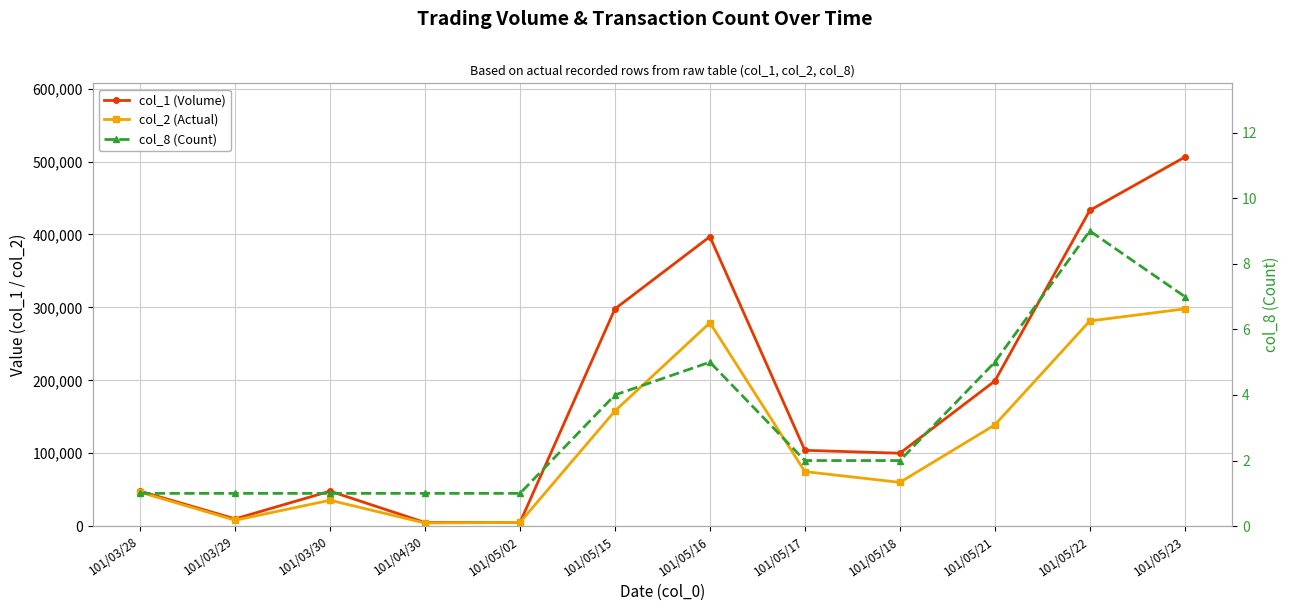

Which label corresponds to the largest value in the chart?

101/05/23